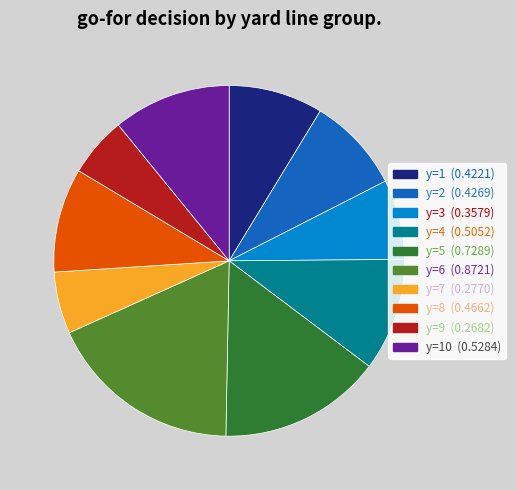

Is there any slice that represents more than half of the pie?

No